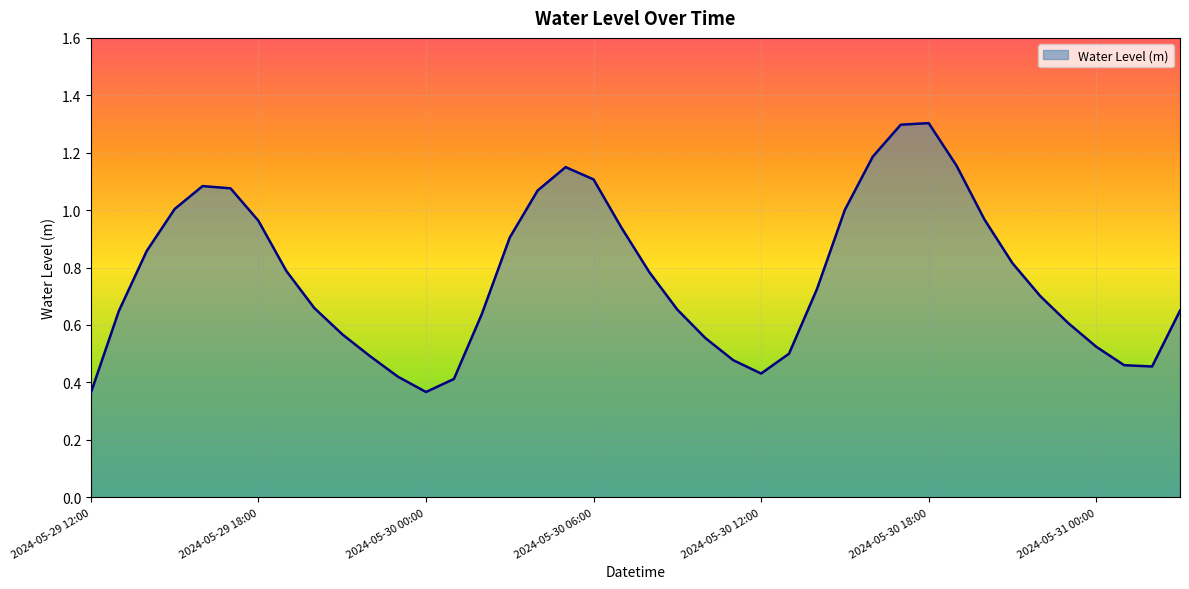

What is the maximum value shown in the chart?

1.3